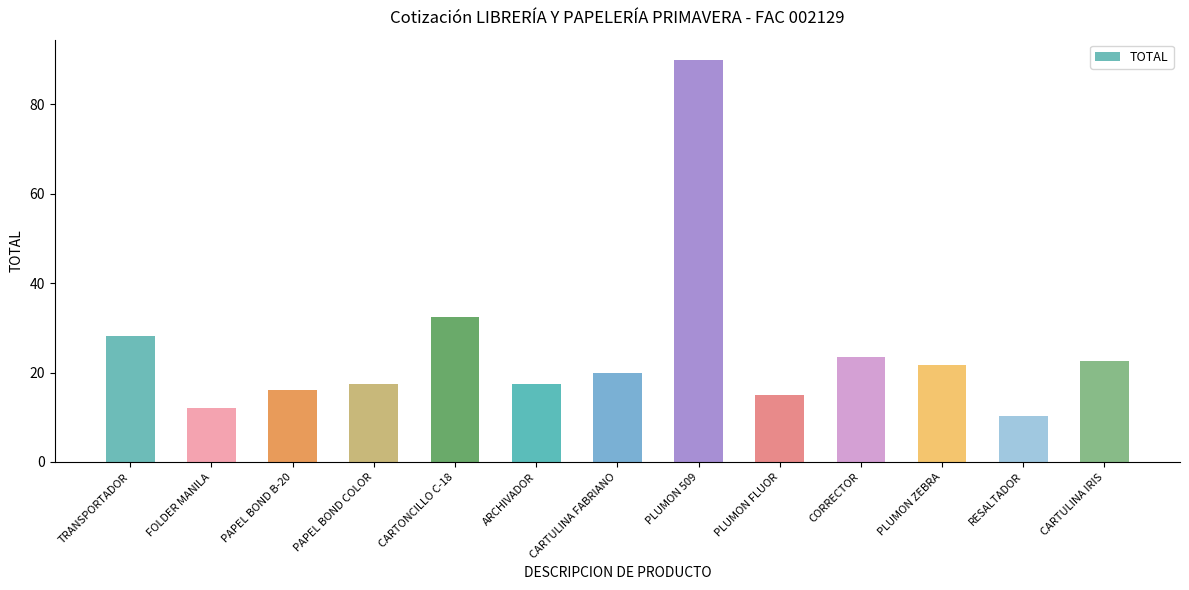

The value at PAPEL BOND COLOR is 17.5. True or false?

True